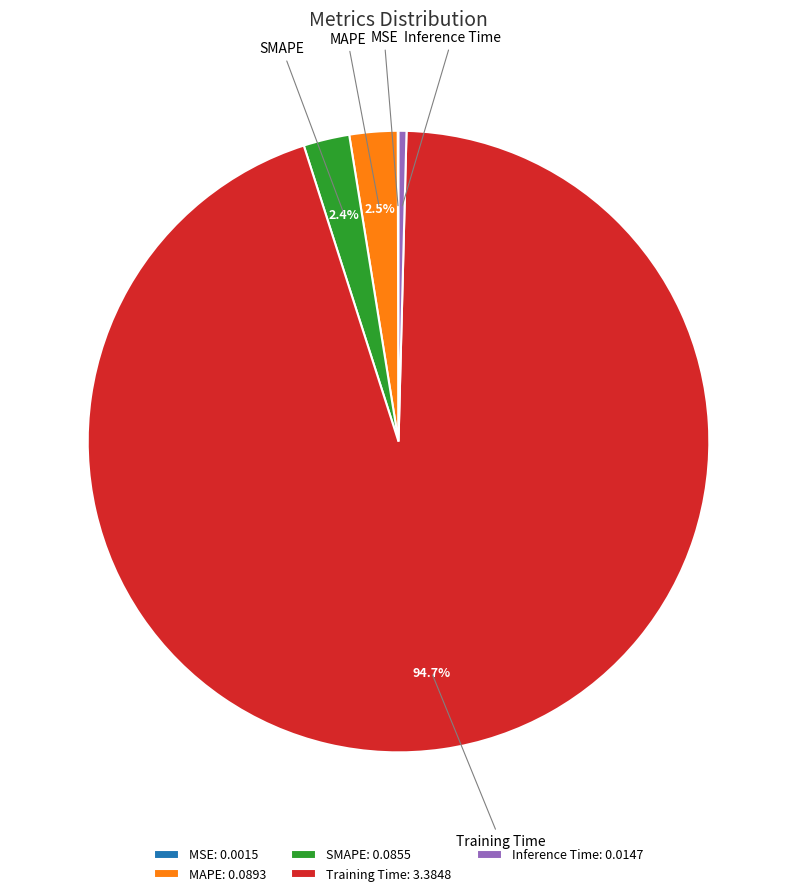

To the nearest percent, what is the average slice percentage?

20%